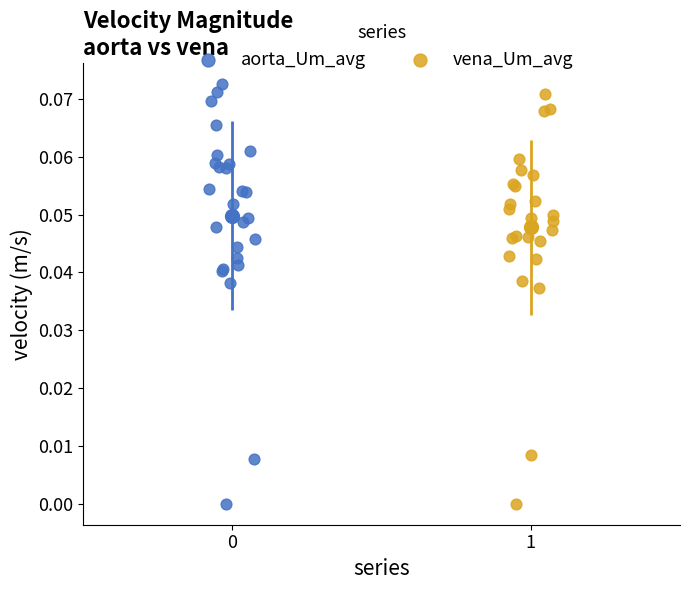

What are all the series names shown in the legend?

aorta_Um_avg, vena_Um_avg